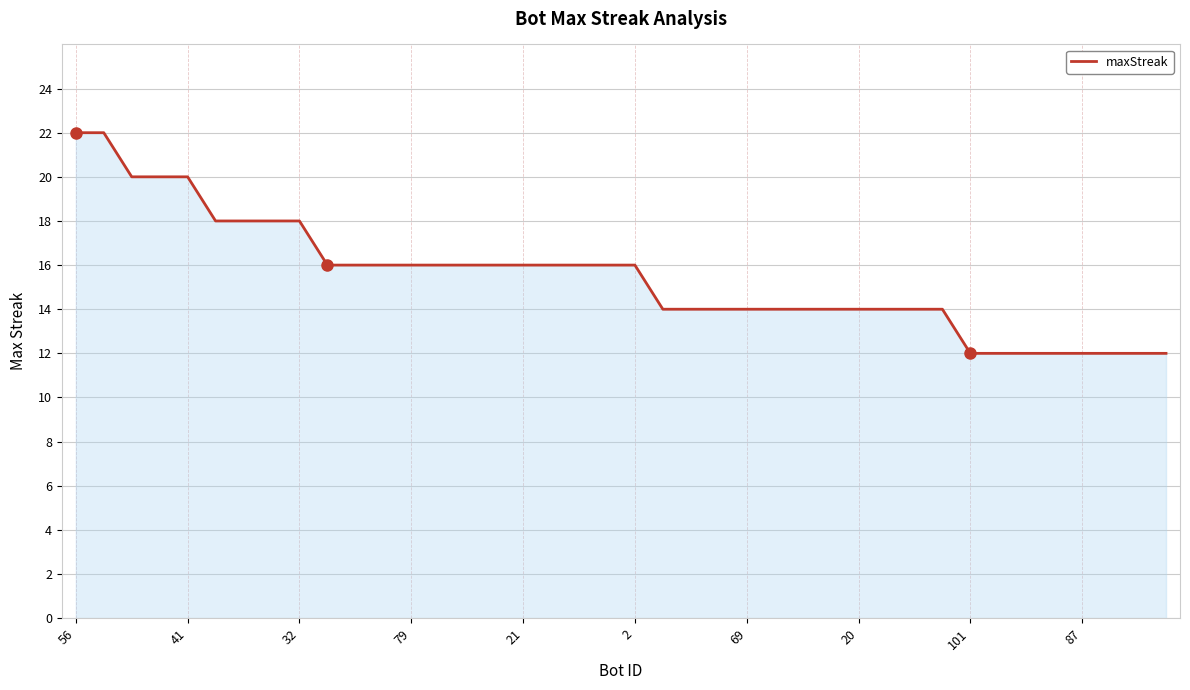

What is the minimum value shown in the chart?

12